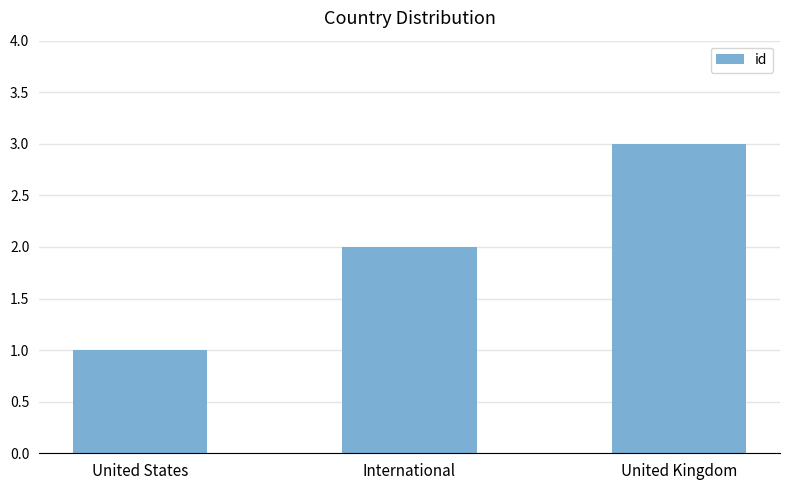

Reading left to right, extract all data points from this chart.

1	2	3